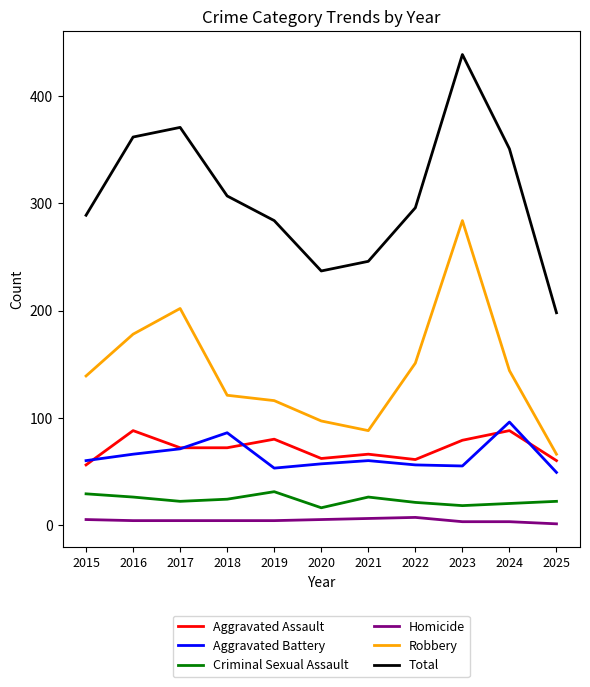

True or false: Aggravated Assault has a value of 62 at 2020.

True